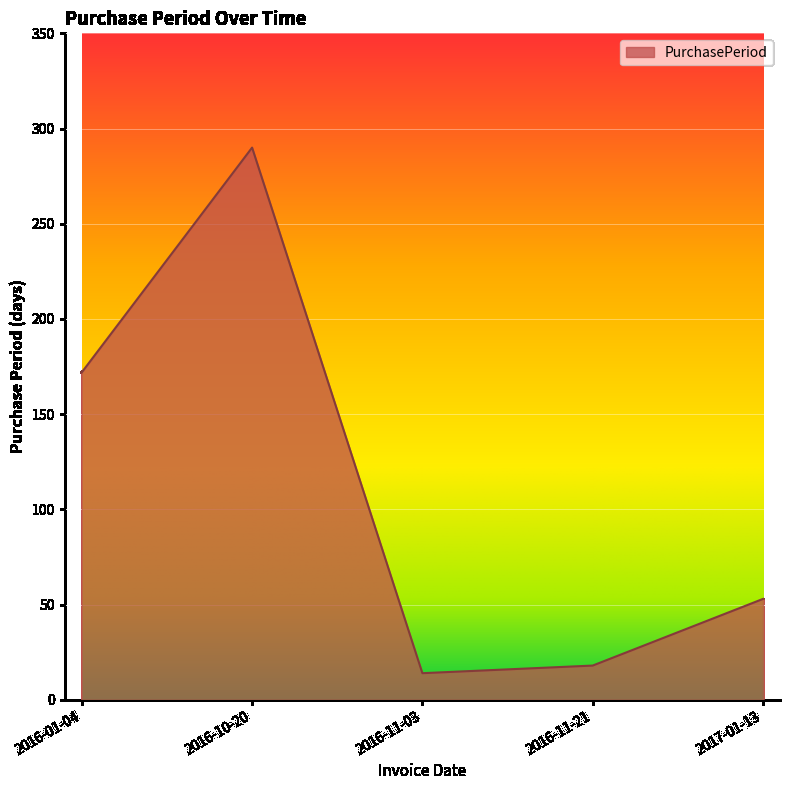

How many interior local peaks (higher than both neighbors) does the data have?

1